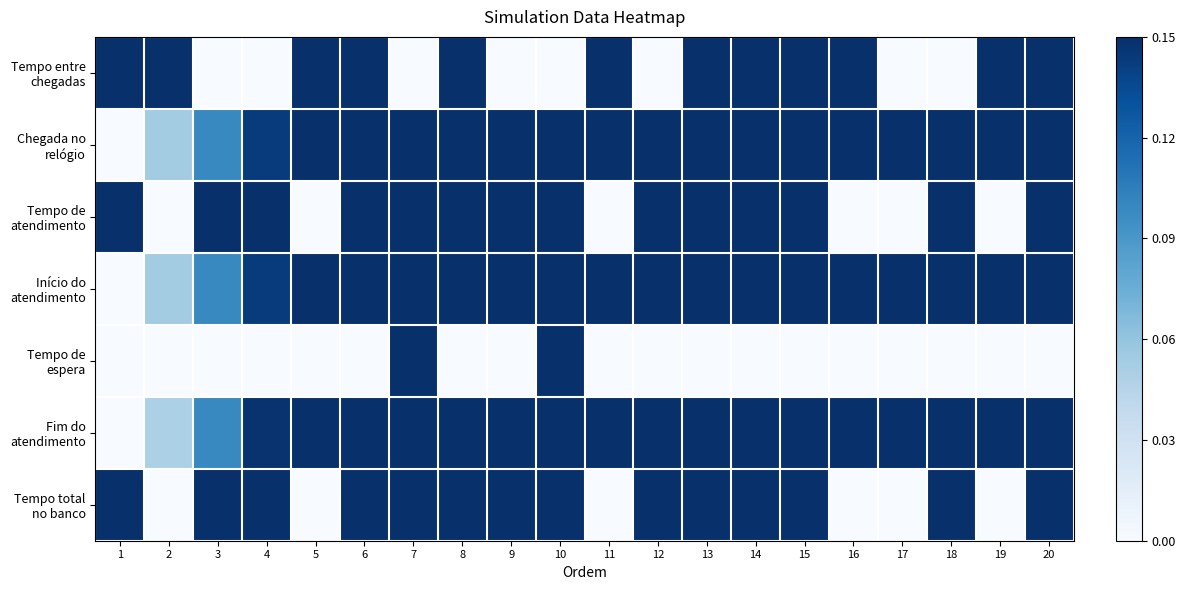

What is the greatest value displayed?

1.0